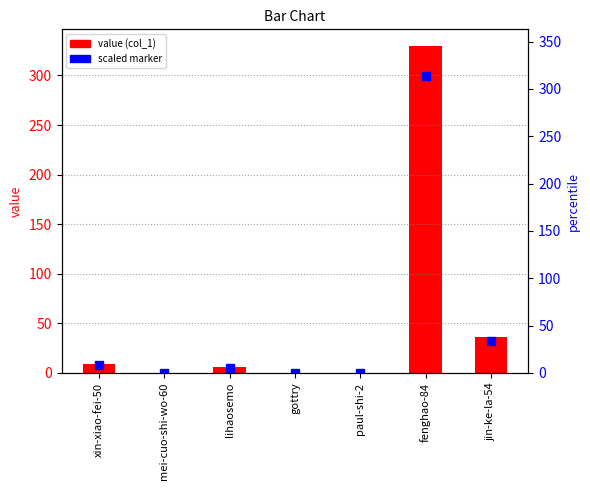

What is the change in value from lihaosemo to jin-ke-la-54?

+30